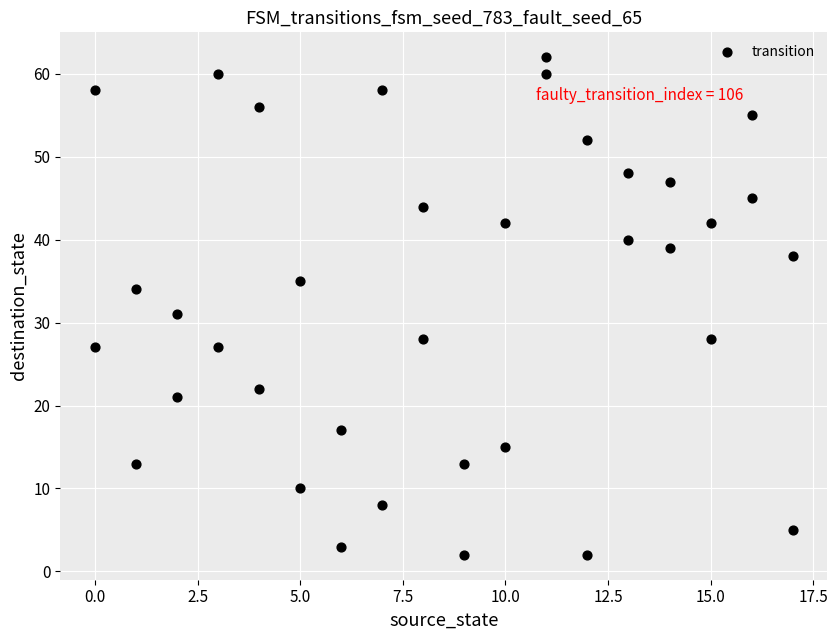

What is the range of X values (max minus min)?

17